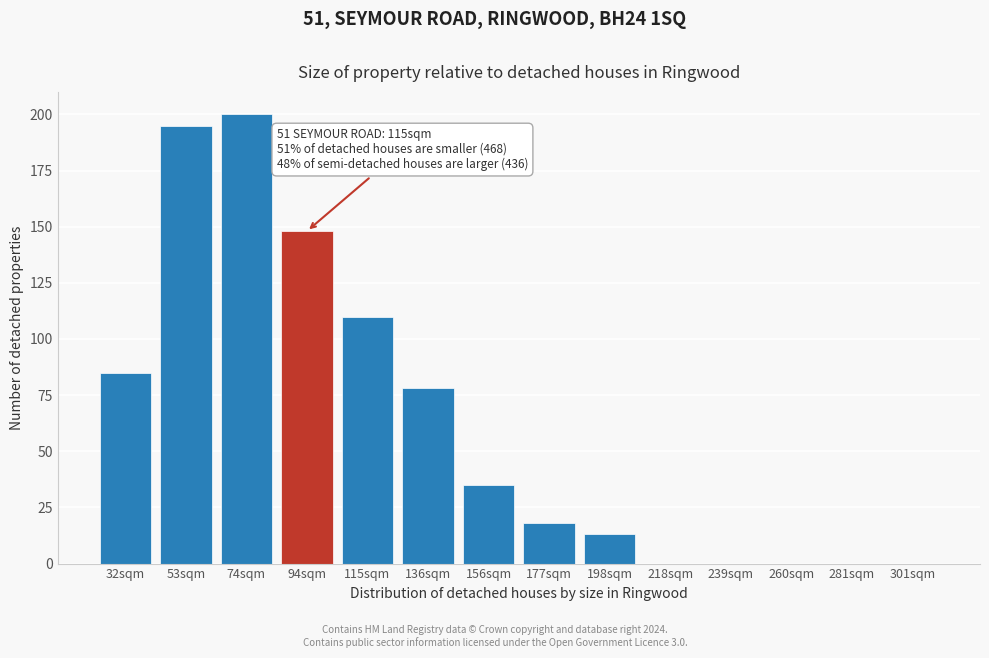

Reading left to right, what are all the values shown in this chart?

32sqm=85	53sqm=195	74sqm=200	94sqm=148	115sqm=110	136sqm=78	156sqm=35	177sqm=18	198sqm=13	218sqm=0	239sqm=0	260sqm=0	281sqm=0	301sqm=0